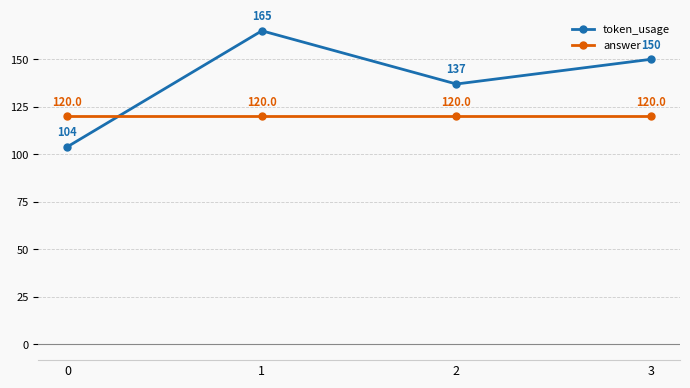

Reading left to right, transcribe all the data shown in this chart.

token_usage: 104	165	137	150
answer: 120	120	120	120